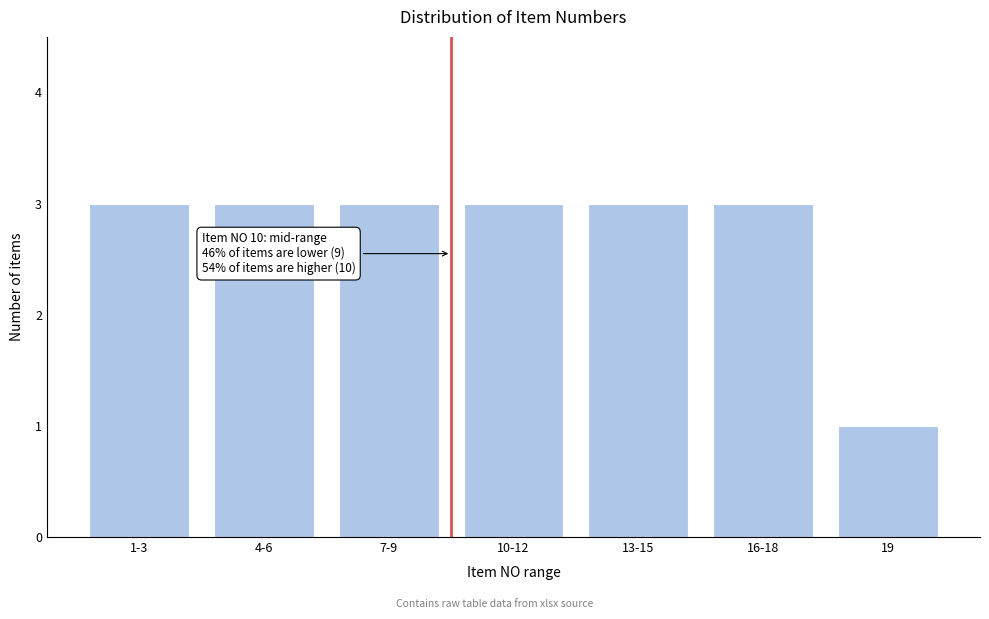

Reading left to right, what are all the values shown in this chart?

3	3	3	3	3	3	1